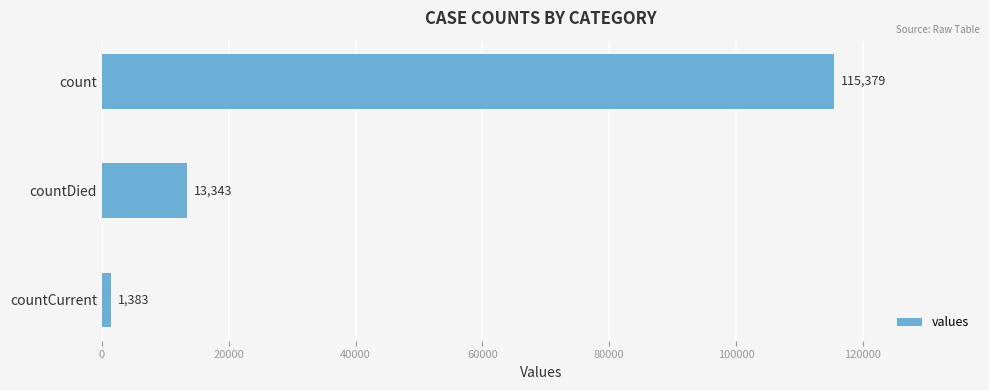

Where is the data nearest to the value 58381?

countDied